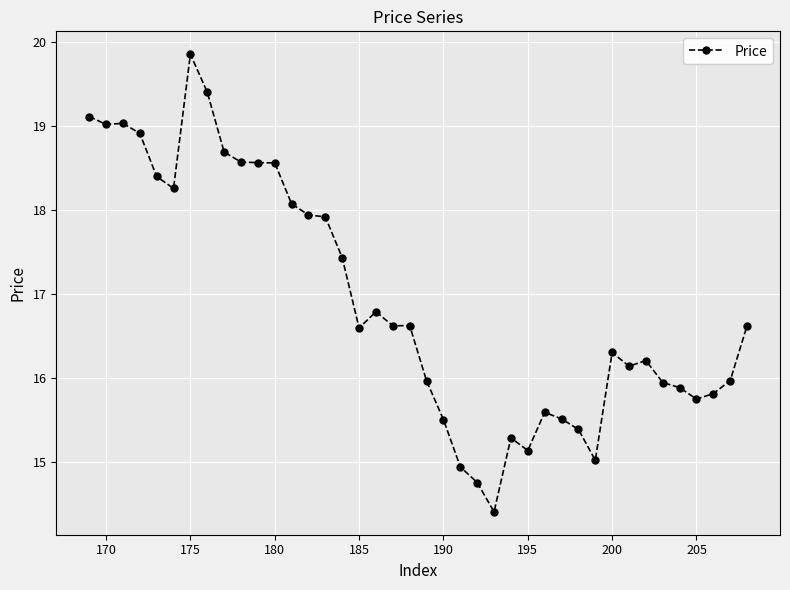

Is this an area chart (filled region under the line)?

No